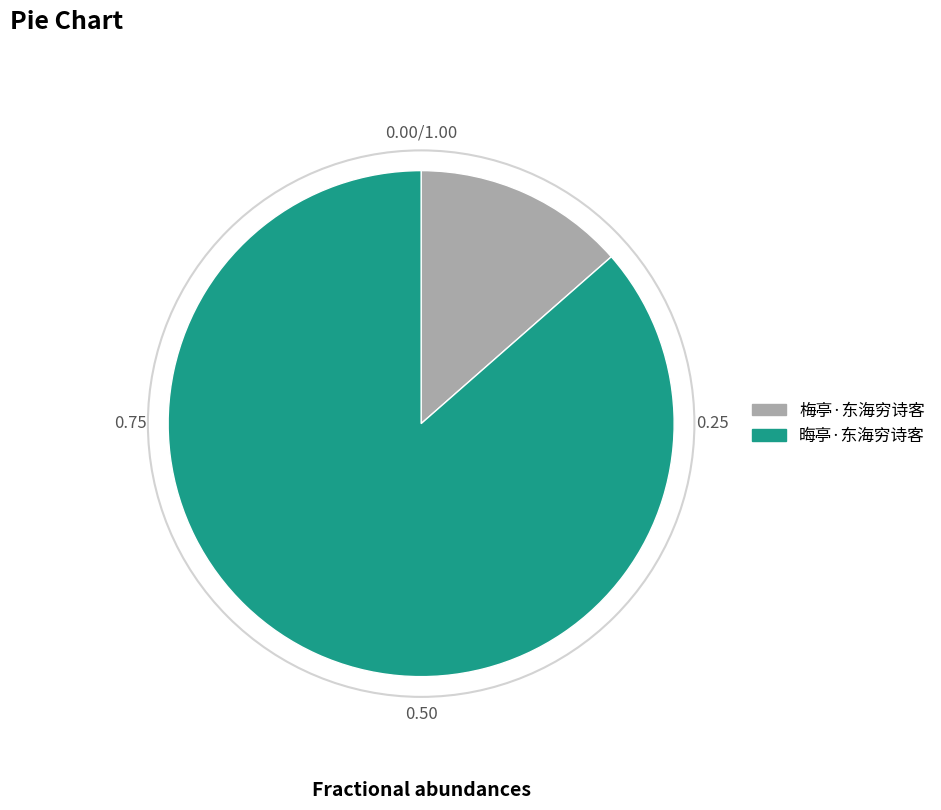

Rank the categories by value from highest to lowest.

晦亭·东海穷诗客, 梅亭·东海穷诗客